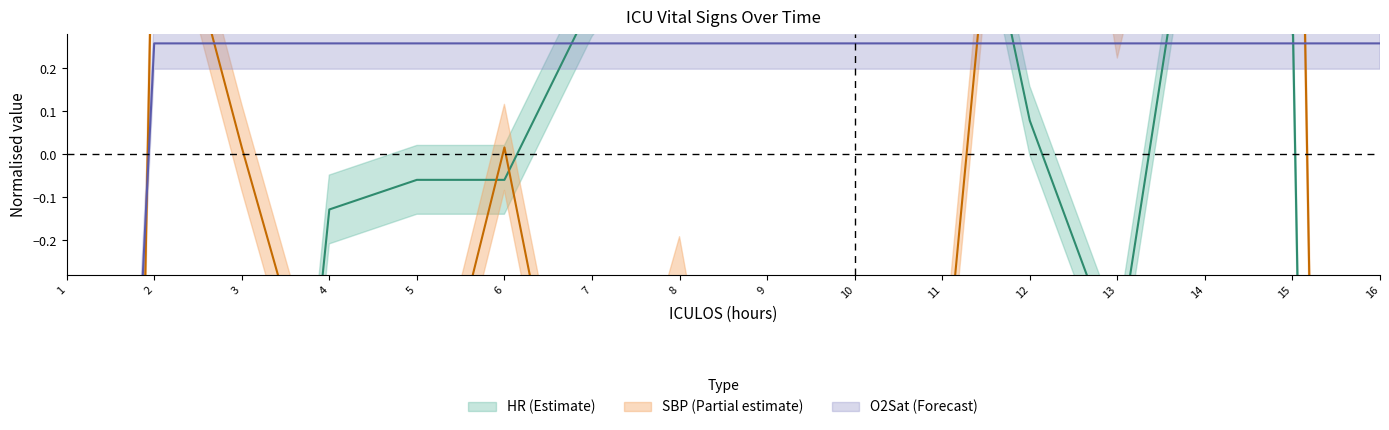

Rank the series at 4 from lowest to highest value.

SBP, HR, O2Sat